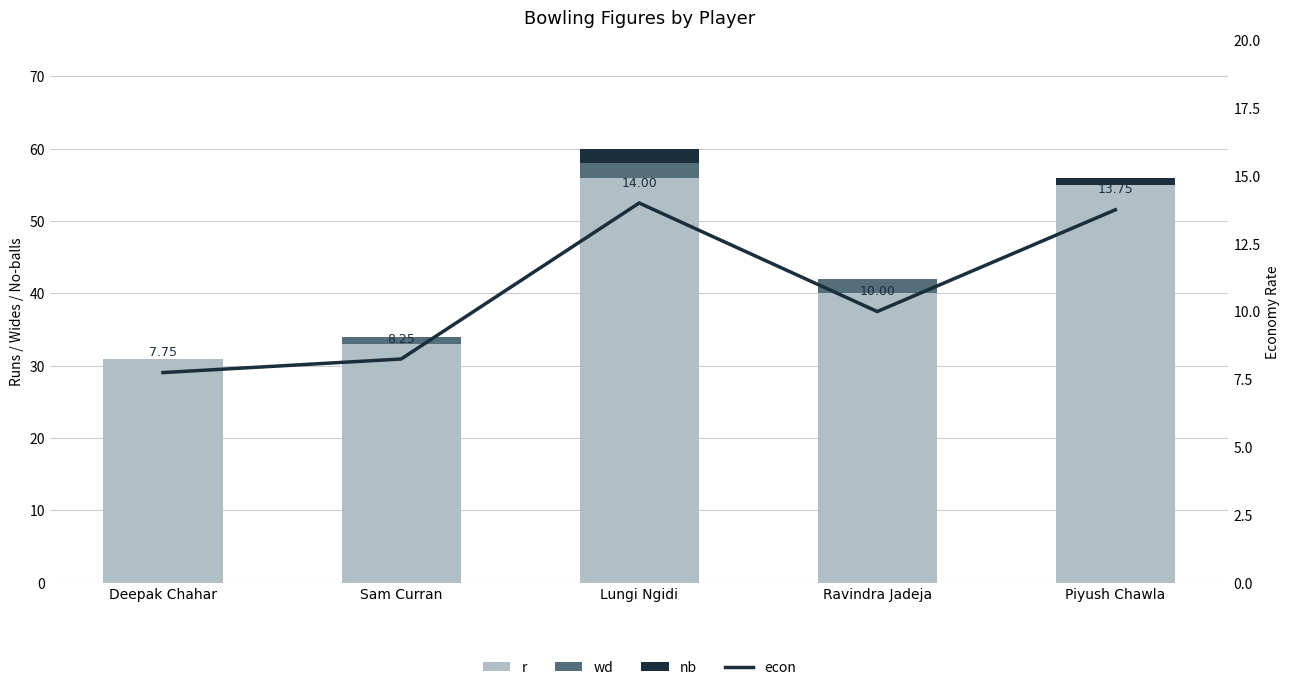

What is the difference between the second highest and second lowest values in the wd series?

2.0